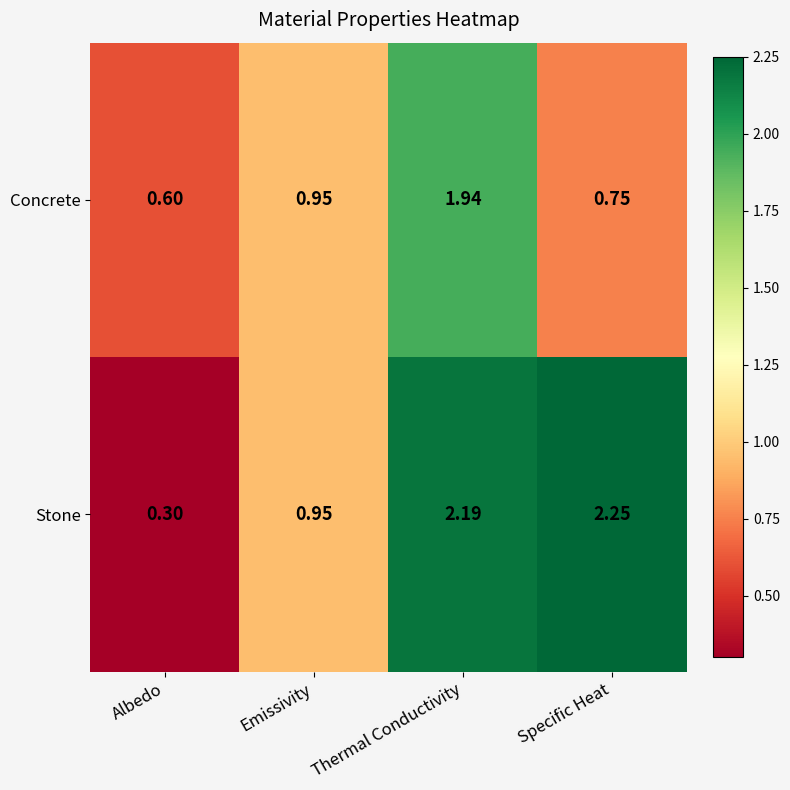

Which category has the highest value in the Concrete series?

Thermal Conductivity